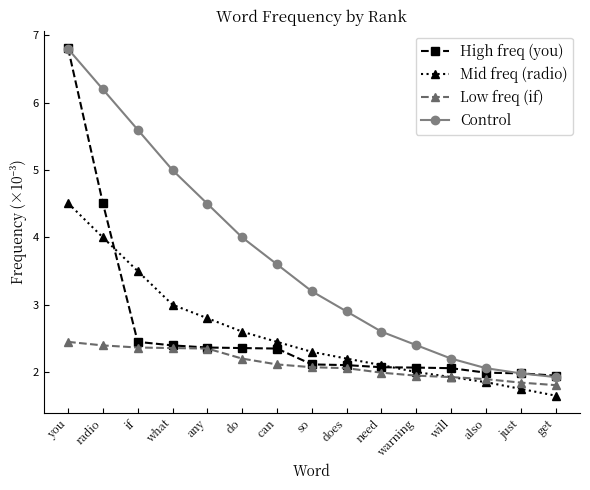

The Control series shows 2.9 at does. True or false?

True